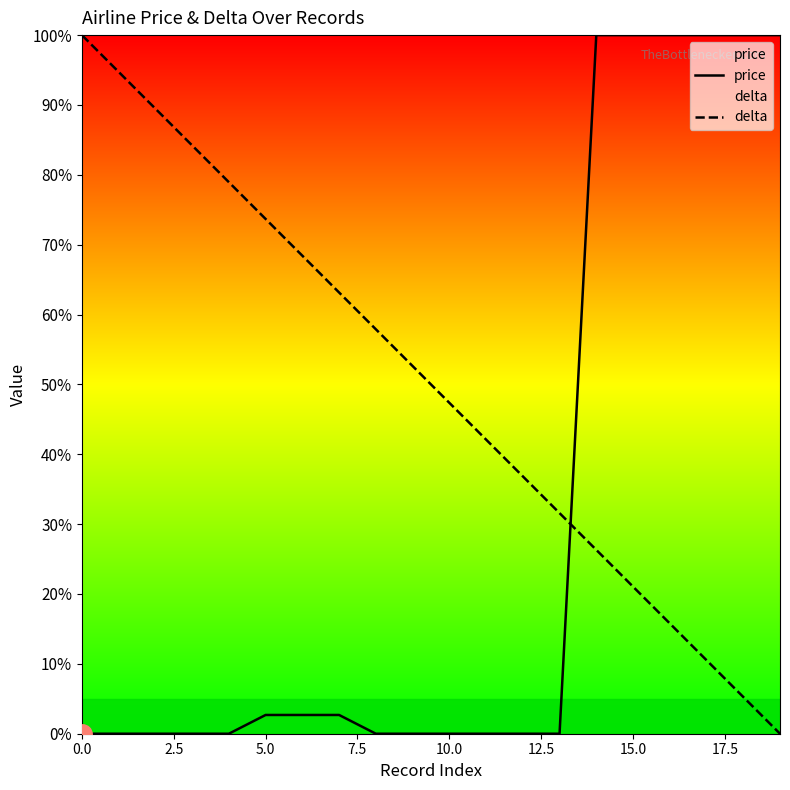

The delta series shows 55.6 at 12. True or false?

False